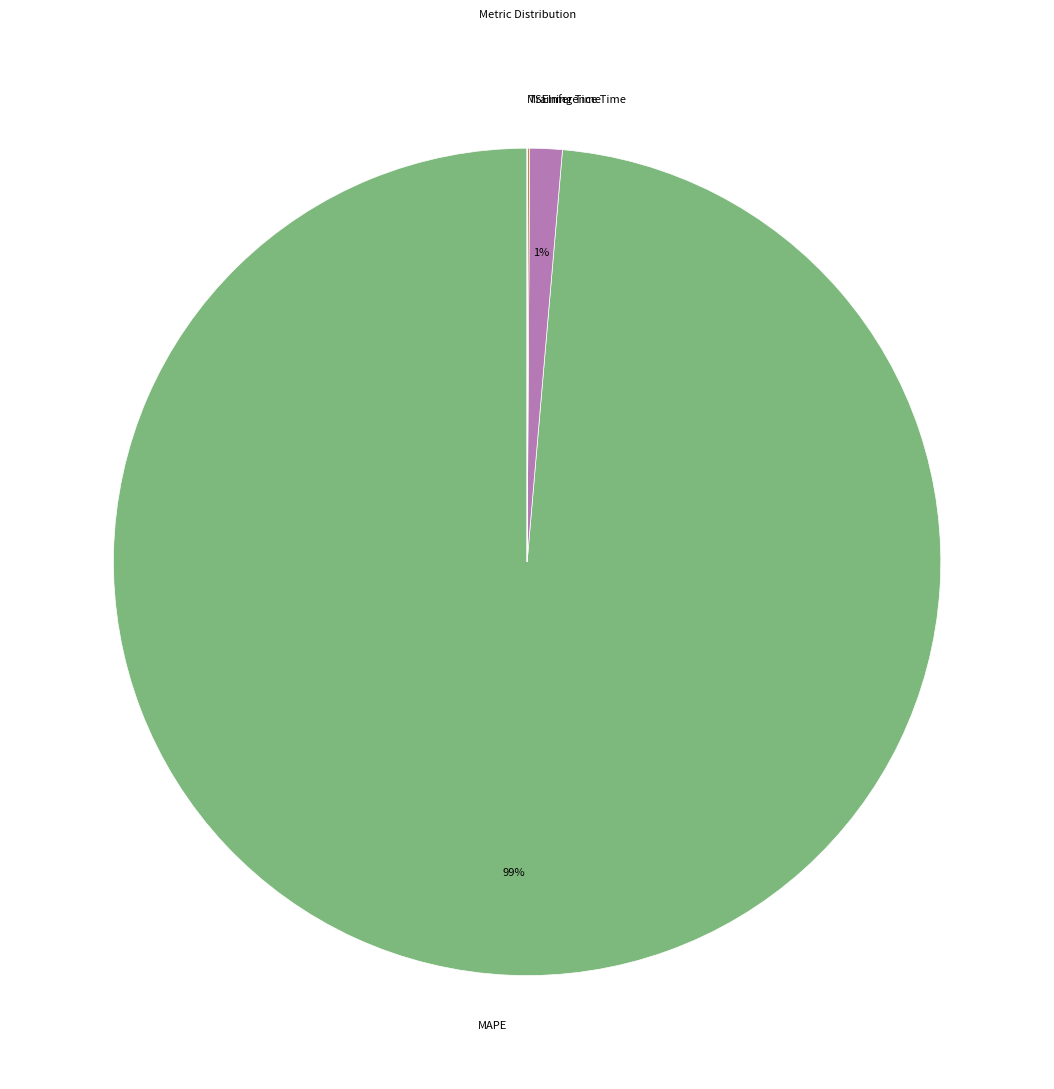

Is it true that MAPE is 99% of the pie?

True